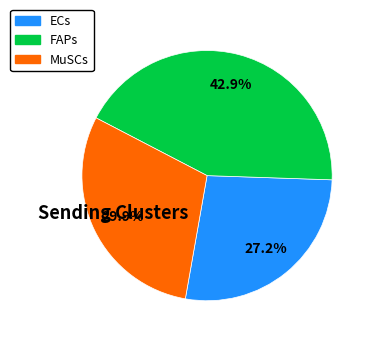

To the nearest percent, what is the difference between the MuSCs and ECs slice percentages?

3%